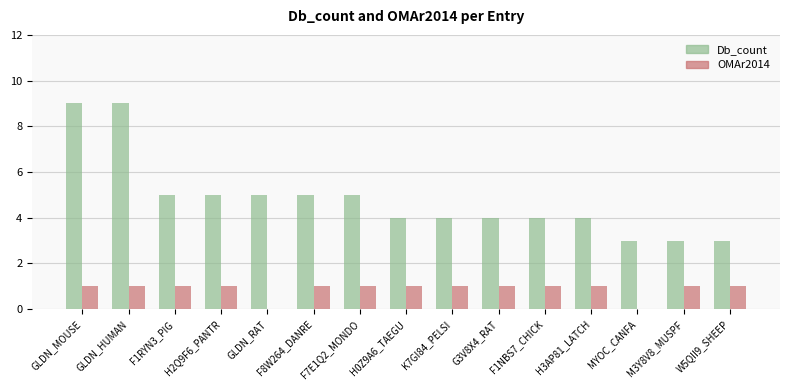

What is the sum of the OMAr2014 values at F7E1Q2_MONDO and GLDN_MOUSE?

2